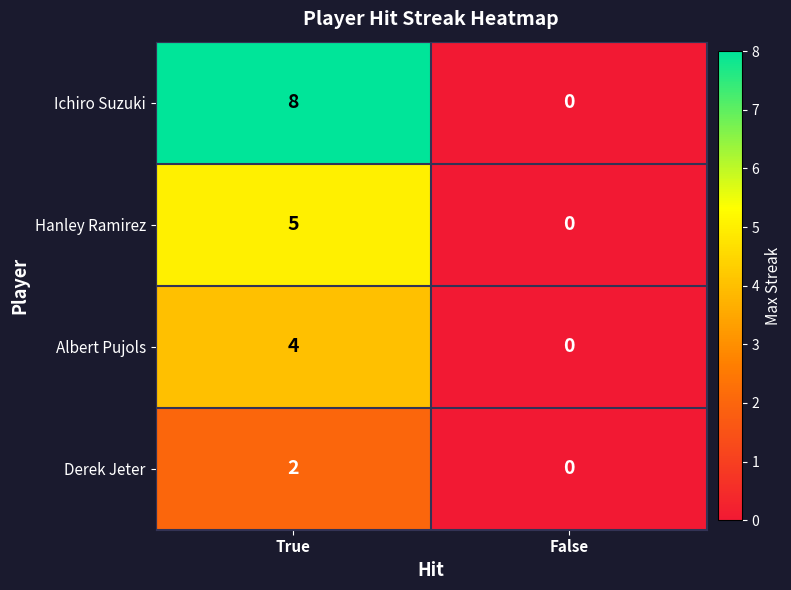

What is the approximate value of Albert Pujols at True?

4